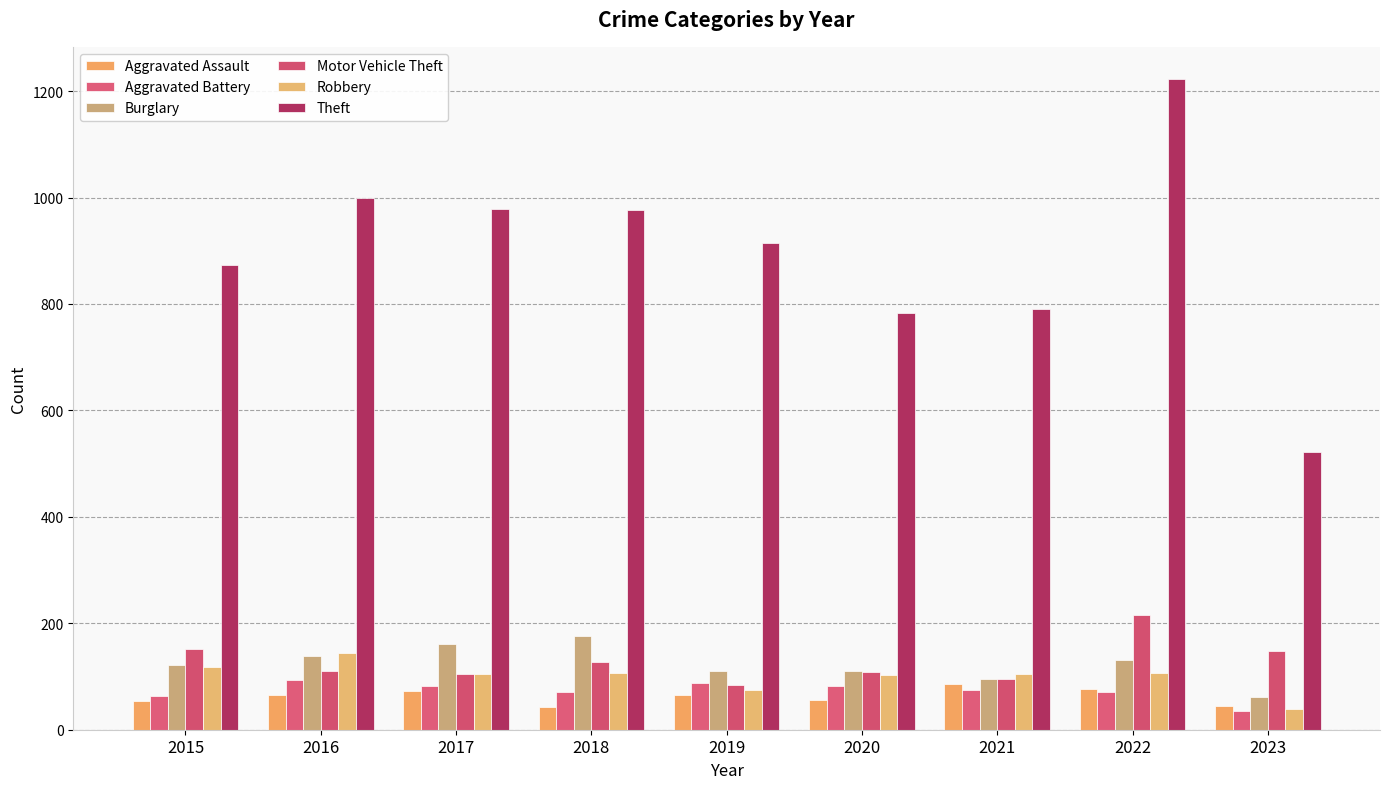

Where is Aggravated Assault nearest to the value 64?

2019